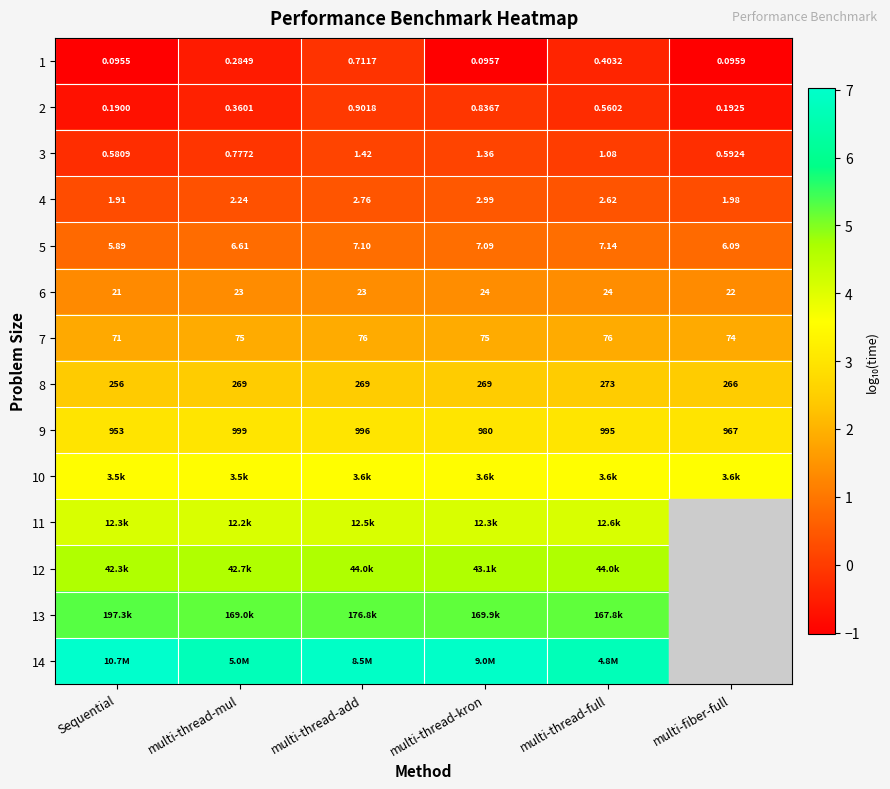

How many categories are shown in the chart?

6